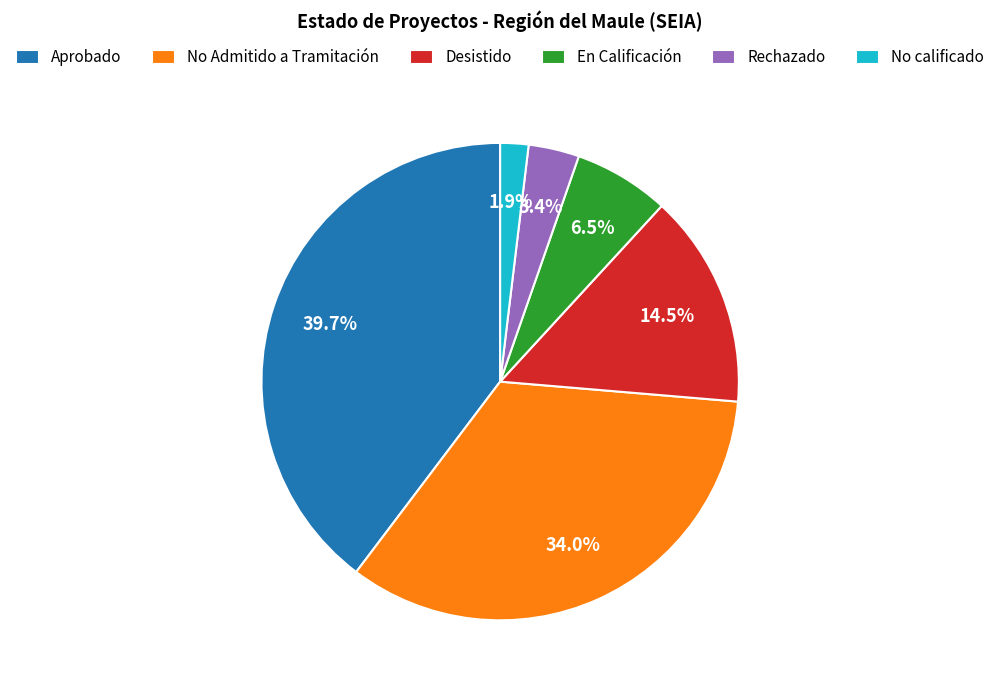

Combined, what portion of the pie is Rechazado and No calificado?

5.3%